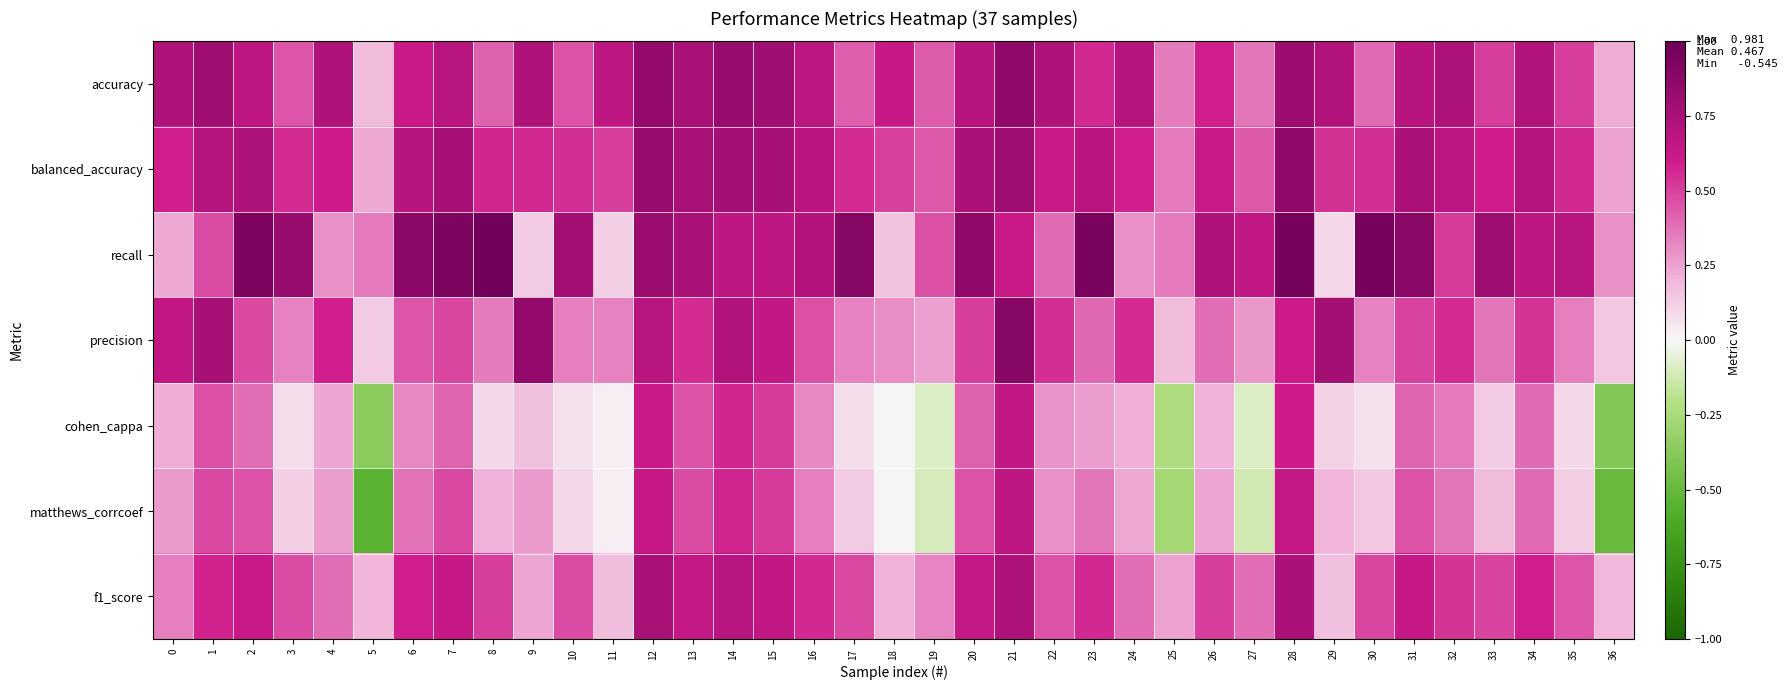

Reading left to right, list all the values displayed in this chart.

accuracy: 0=0.7	1=0.8	2=0.7	3=0.5	4=0.7	5=0.2	6=0.6	7=0.7	8=0.4	9=0.7	10=0.5	11=0.7	12=0.8	13=0.8	14=0.8	15=0.8	16=0.7	17=0.4	18=0.6	19=0.4	20=0.7	21=0.9	22=0.7	23=0.6	24=0.7	25=0.3	26=0.6	27=0.4	28=0.8	29=0.7	30=0.4	31=0.7	32=0.7	33=0.5	34=0.7	35=0.5	36=0.2
balanced_accuracy: 0=0.6	1=0.7	2=0.7	3=0.6	4=0.6	5=0.2	6=0.7	7=0.8	8=0.6	9=0.6	10=0.5	11=0.5	12=0.8	13=0.8	14=0.8	15=0.8	16=0.7	17=0.6	18=0.5	19=0.4	20=0.7	21=0.8	22=0.6	23=0.7	24=0.6	25=0.4	26=0.6	27=0.4	28=0.9	29=0.5	30=0.5	31=0.7	32=0.7	33=0.6	34=0.7	35=0.6	36=0.2
recall: 0=0.2	1=0.5	2=0.9	3=0.8	4=0.3	5=0.4	6=0.9	7=0.9	8=1.0	9=0.1	10=0.8	11=0.1	12=0.8	13=0.8	14=0.7	15=0.7	16=0.7	17=0.9	18=0.2	19=0.5	20=0.9	21=0.6	22=0.4	23=1.0	24=0.3	25=0.4	26=0.7	27=0.7	28=1.0	29=0.1	30=1.0	31=0.9	32=0.5	33=0.8	34=0.7	35=0.7	36=0.3
precision: 0=0.7	1=0.8	2=0.5	3=0.3	4=0.6	5=0.1	6=0.4	7=0.5	8=0.3	9=0.8	10=0.3	11=0.3	12=0.7	13=0.6	14=0.7	15=0.7	16=0.5	17=0.3	18=0.3	19=0.3	20=0.5	21=0.9	22=0.5	23=0.4	24=0.6	25=0.2	26=0.4	27=0.3	28=0.6	29=0.8	30=0.3	31=0.5	32=0.6	33=0.4	34=0.5	35=0.3	36=0.1
cohen_cappa: 0=0.2	1=0.5	2=0.4	3=0.1	4=0.2	5=-0.4	6=0.3	7=0.4	8=0.1	9=0.2	10=0.1	11=0.0	12=0.6	13=0.5	14=0.6	15=0.5	16=0.3	17=0.1	18=0.0	19=-0.1	20=0.4	21=0.7	22=0.3	23=0.3	24=0.2	25=-0.2	26=0.2	27=-0.1	28=0.6	29=0.1	30=0.1	31=0.4	32=0.4	33=0.1	34=0.4	35=0.1	36=-0.4
matthews_corrcoef: 0=0.3	1=0.5	2=0.5	3=0.1	4=0.3	5=-0.5	6=0.4	7=0.5	8=0.2	9=0.3	10=0.1	11=0.0	12=0.6	13=0.5	14=0.6	15=0.5	16=0.3	17=0.1	18=0.0	19=-0.1	20=0.5	21=0.7	22=0.3	23=0.4	24=0.2	25=-0.3	26=0.2	27=-0.1	28=0.6	29=0.2	30=0.1	31=0.5	32=0.4	33=0.2	34=0.4	35=0.1	36=-0.5
f1_score: 0=0.3	1=0.6	2=0.6	3=0.5	4=0.4	5=0.2	6=0.6	7=0.6	8=0.5	9=0.2	10=0.5	11=0.2	12=0.8	13=0.6	14=0.7	15=0.7	16=0.6	17=0.5	18=0.2	19=0.3	20=0.6	21=0.7	22=0.5	23=0.6	24=0.4	25=0.2	26=0.5	27=0.4	28=0.7	29=0.2	30=0.5	31=0.6	32=0.5	33=0.5	34=0.6	35=0.5	36=0.2